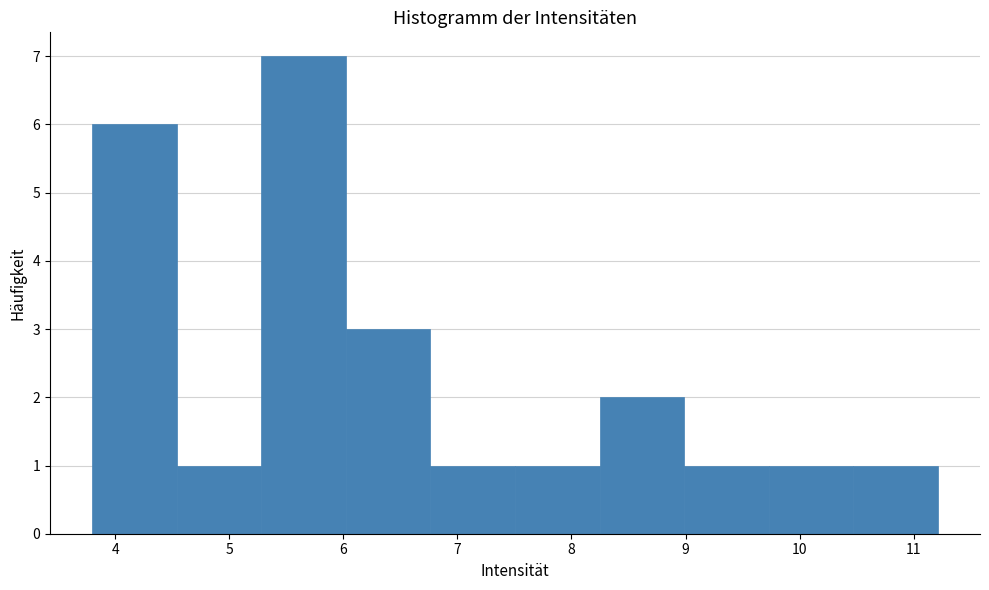

How tall is the bar that spans 8.2 to 9.0 on the x-axis? Neither the bar edges nor the heights are printed on the chart, so give them approximately, as read against the axes.

2